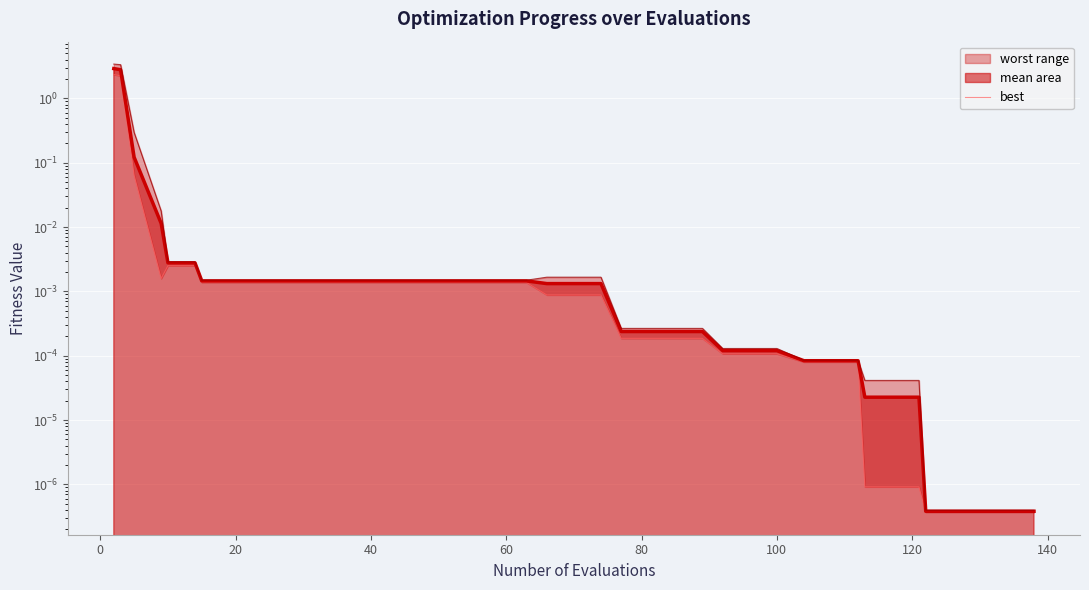

At which label is the value closest to 1?

20